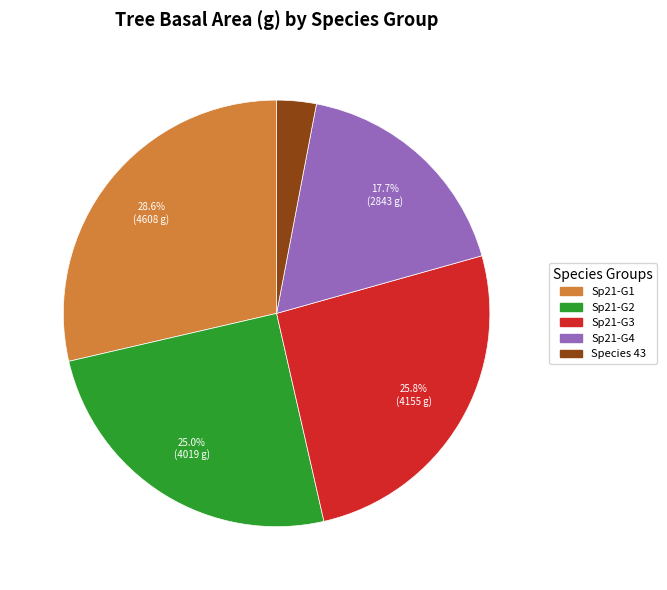

Is there a majority slice in this chart?

No